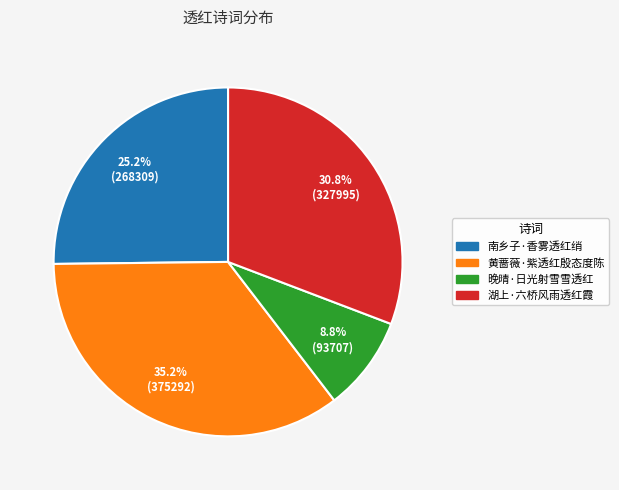

Count the number of slices in the pie.

4